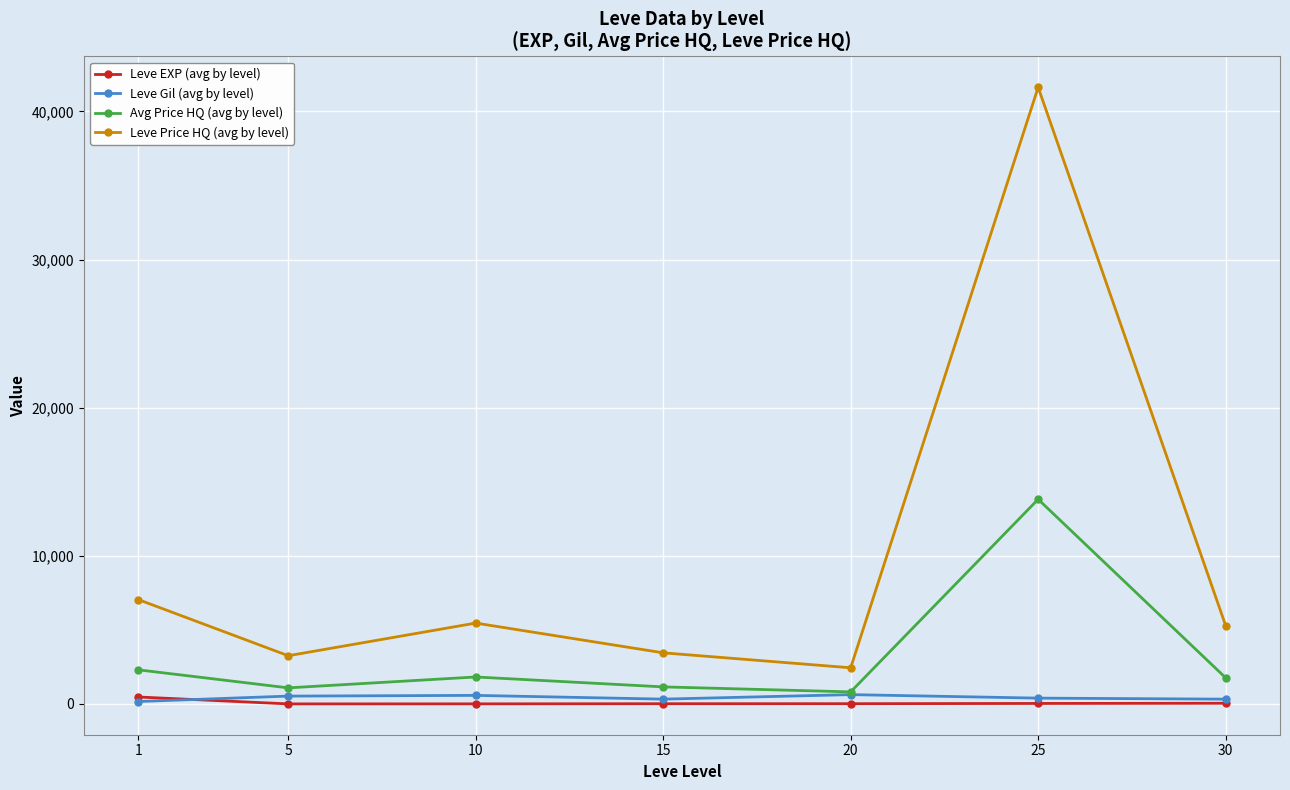

What is the total value across all series at 1?

9980.5